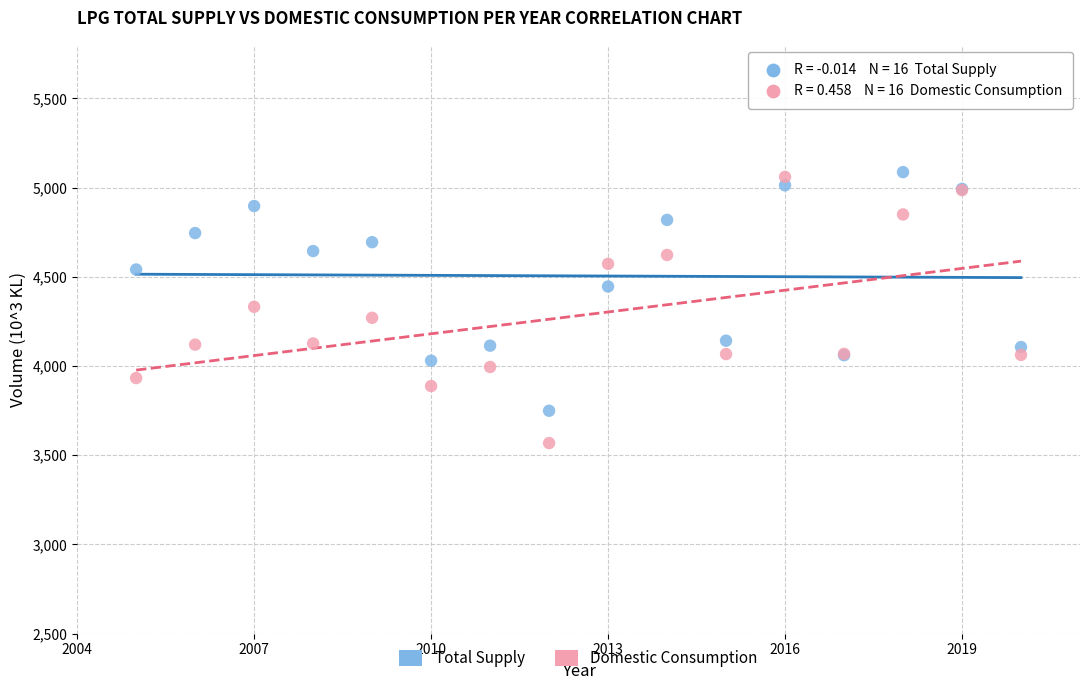

Which series contains the lowest Y value?

Domestic Consumption